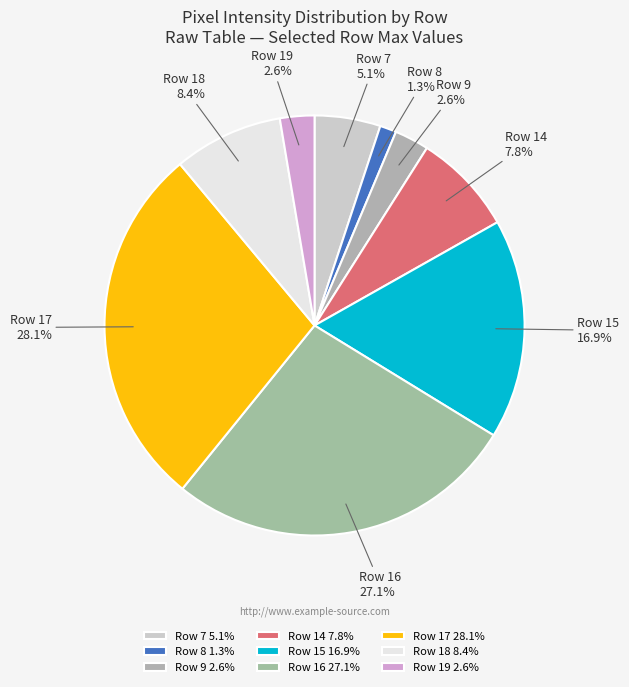

Between Row 19 and Row 16, which is larger?

Row 16